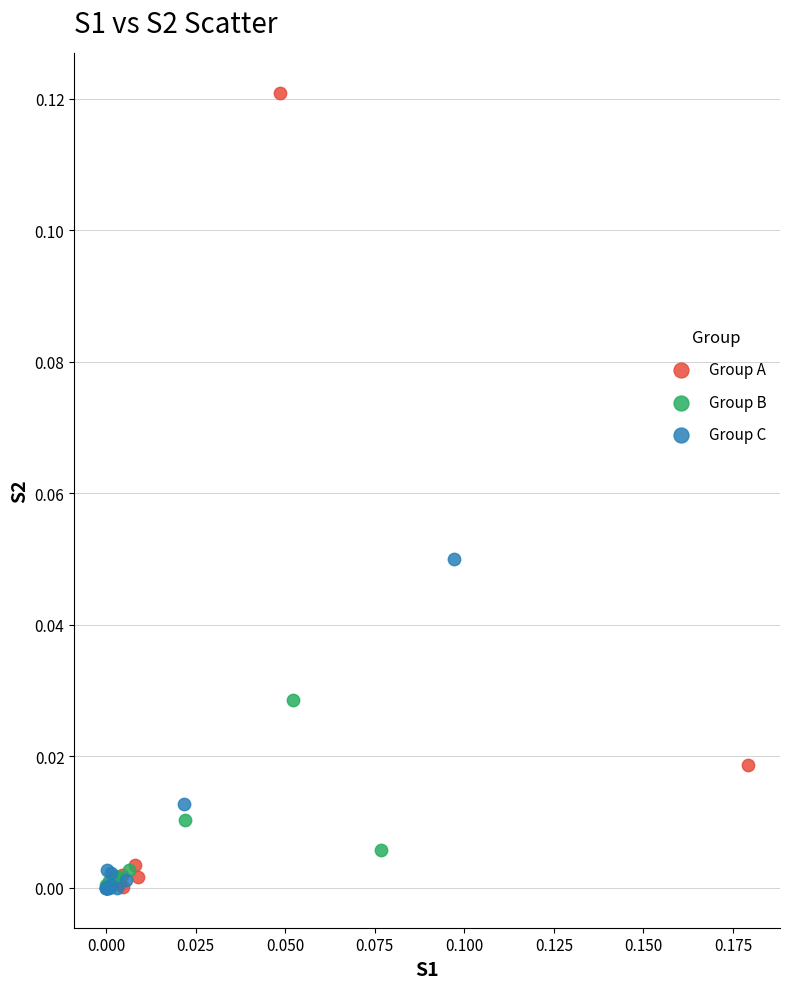

Which series contains the highest Y value?

Group A